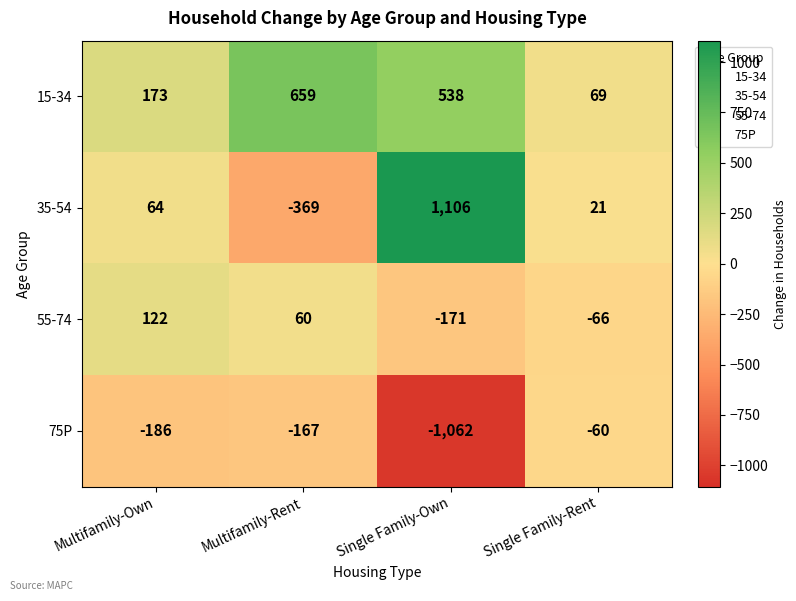

Rank the categories by 55-74 value from lowest to highest.

Single Family-Own, Single Family-Rent, Multifamily-Rent, Multifamily-Own